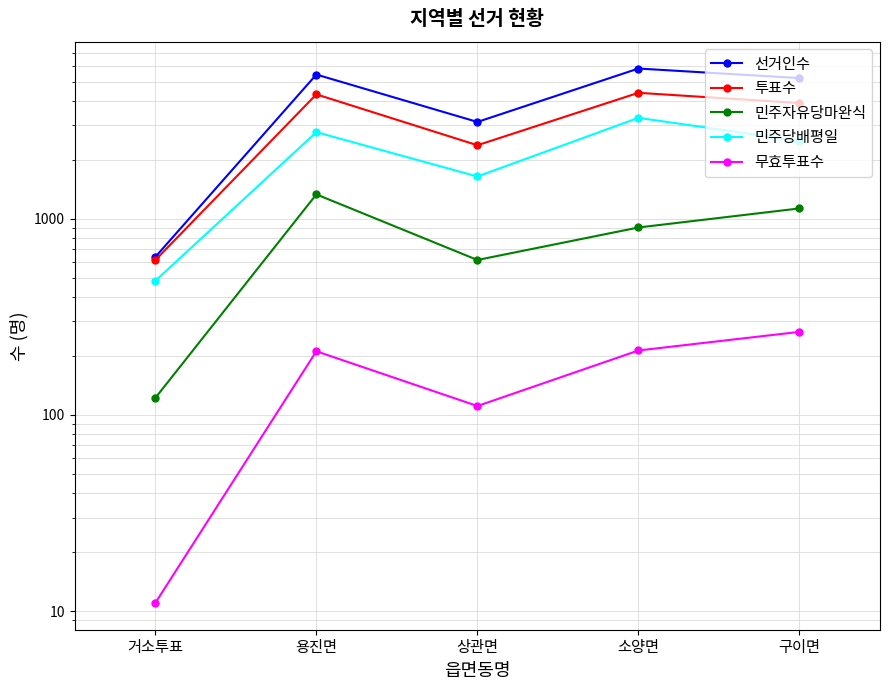

True or false: 민주자유당마완식 and 무효투표수 intersect in this chart.

False